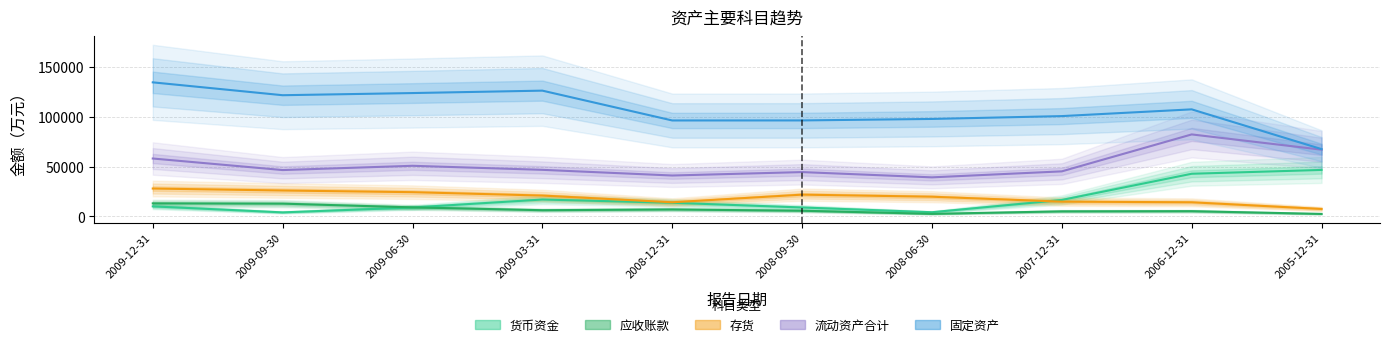

What is the spread (max minus min) of values at 2009-06-30?

114973